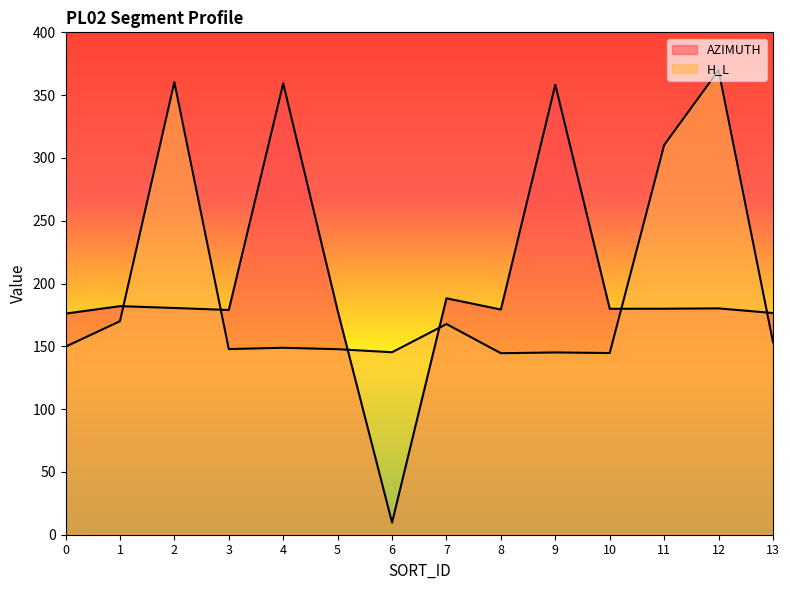

What is the difference between the highest and lowest values at 2?

179.9